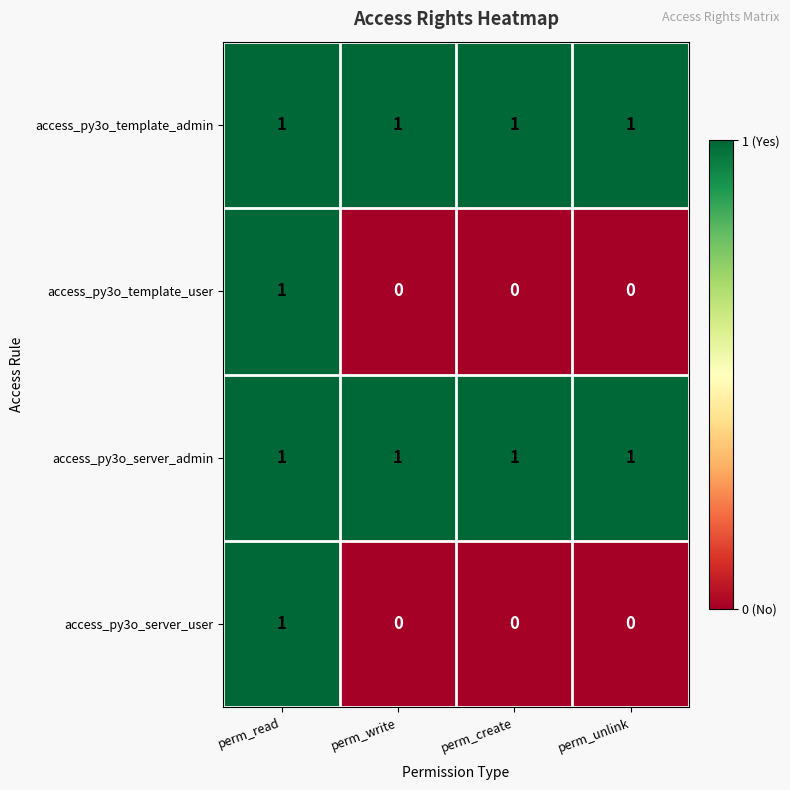

At which category is the sum across all series the highest?

perm_read